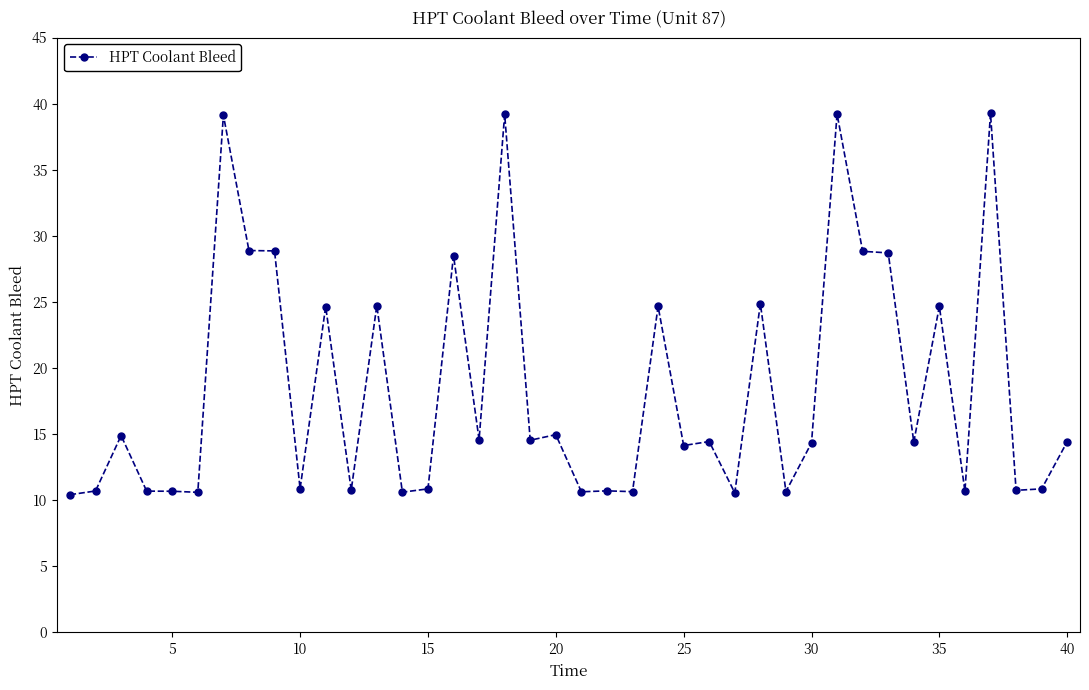

What is the average value?

18.4